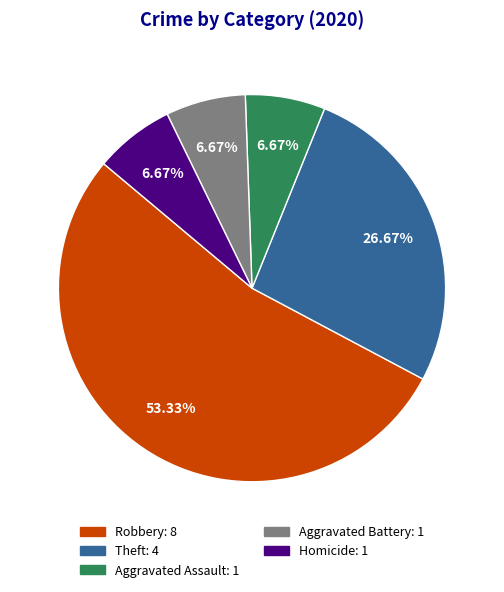

To the nearest percent, what portion does Robbery represent?

53%